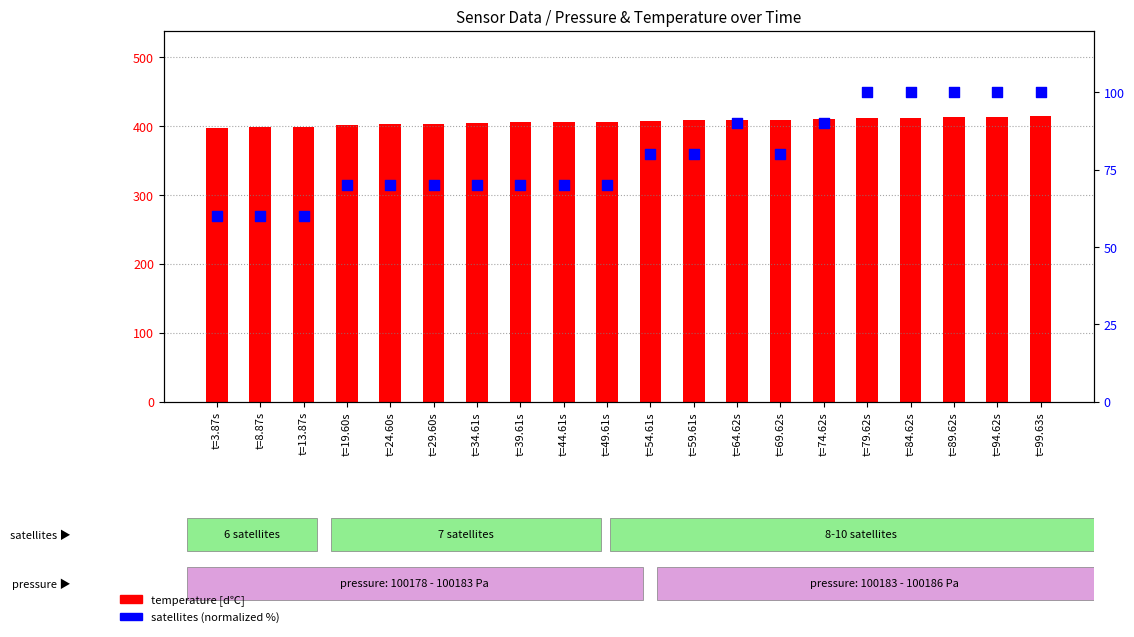

Which series has the widest spread of Y values?

satellites (normalized %)